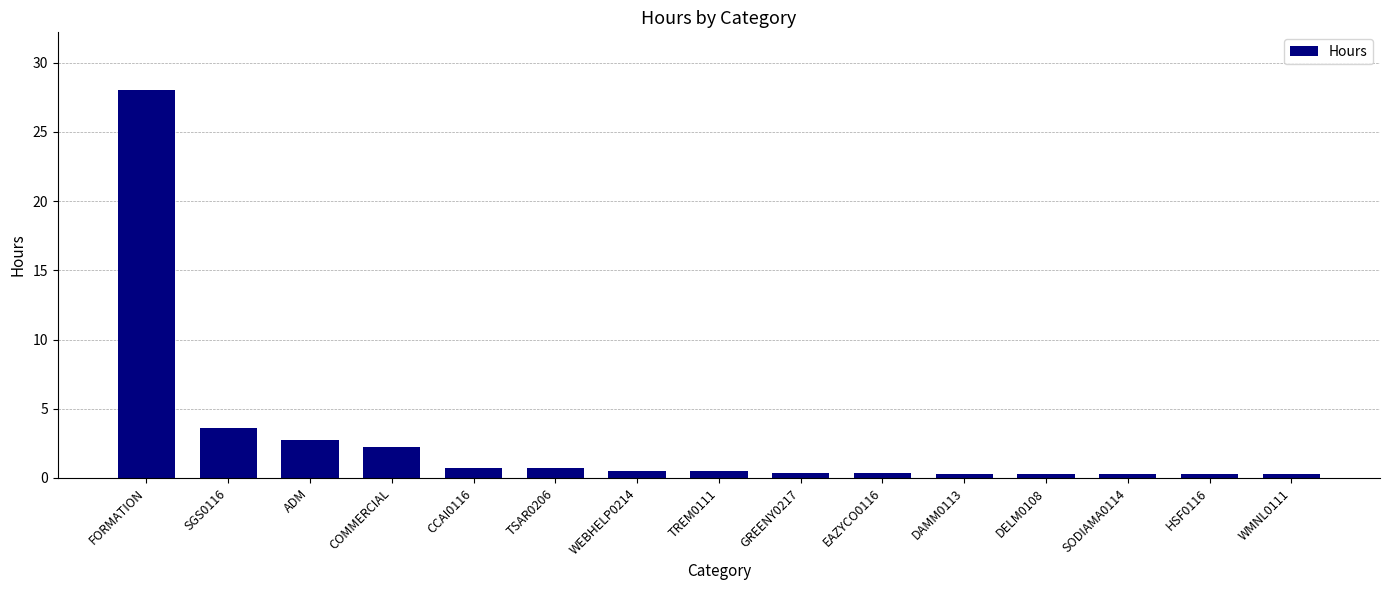

What is the average value?

2.7